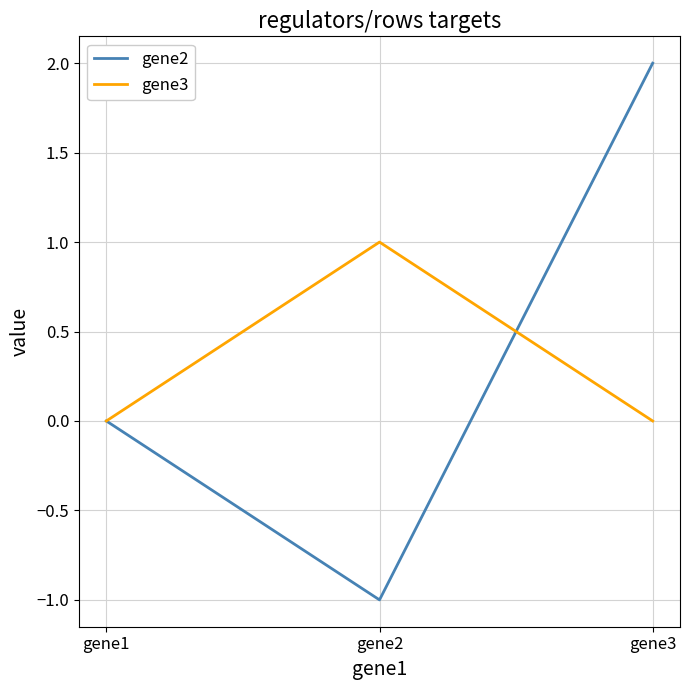

How many lines are shown in the chart?

2